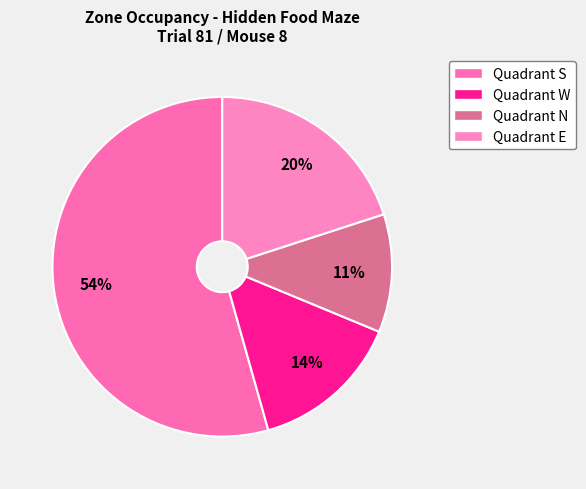

Which has a higher value, Quadrant E or Quadrant W?

Quadrant E